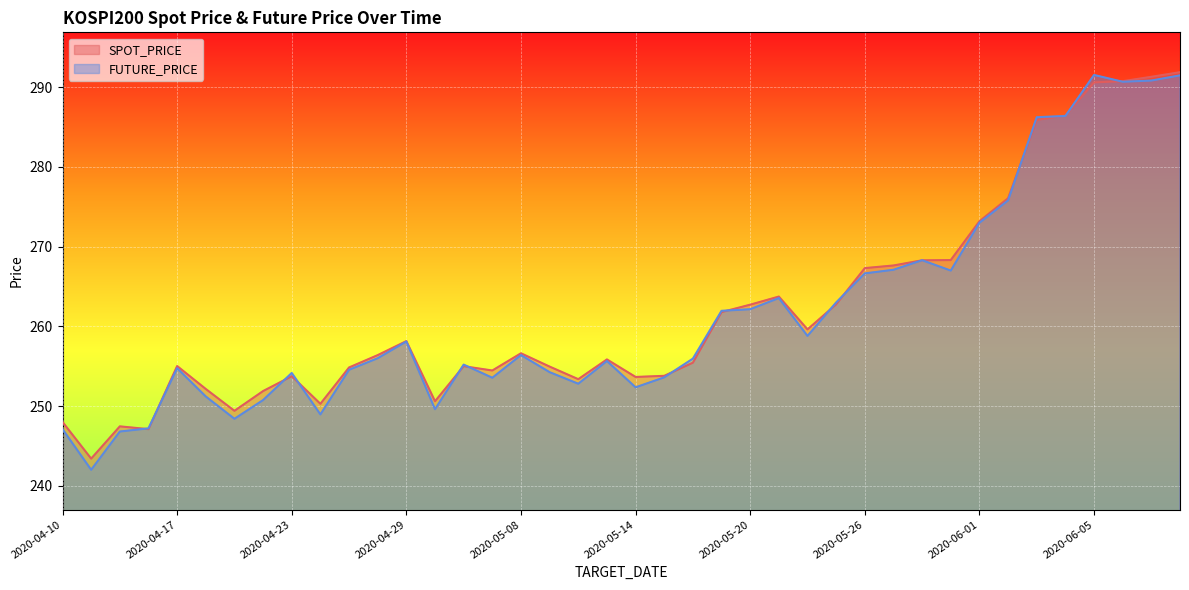

What is the average value of the SPOT_PRICE series?

262.0